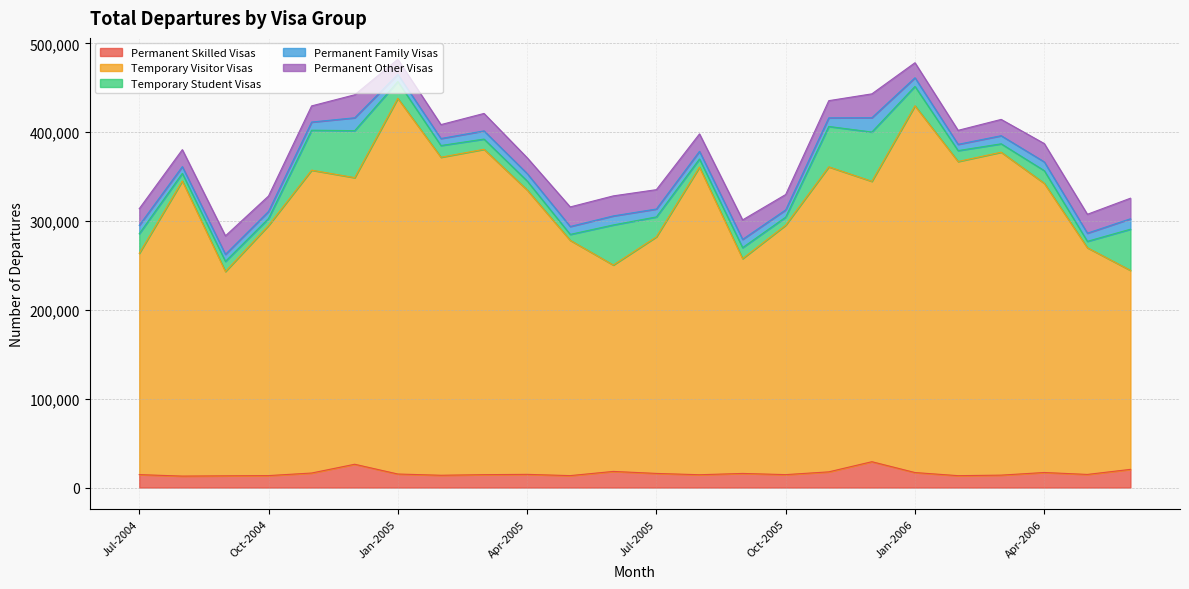

At how many categories does at least one series exceed 127340?

24